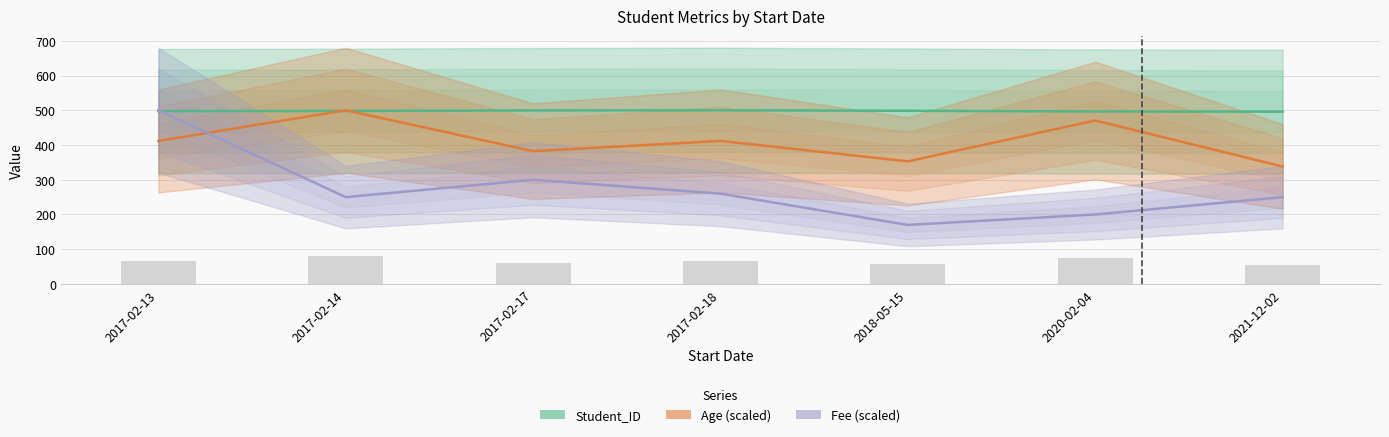

At which label is Student_ID closest to 498?

2017-02-14